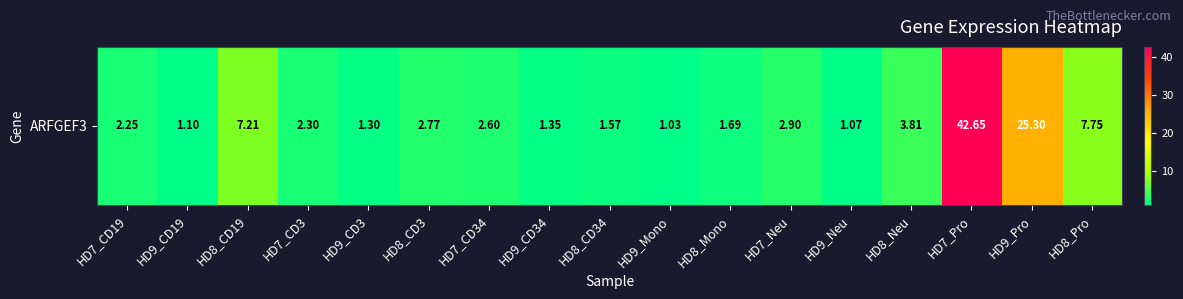

What is the approximate value at HD7_CD3?

2.3